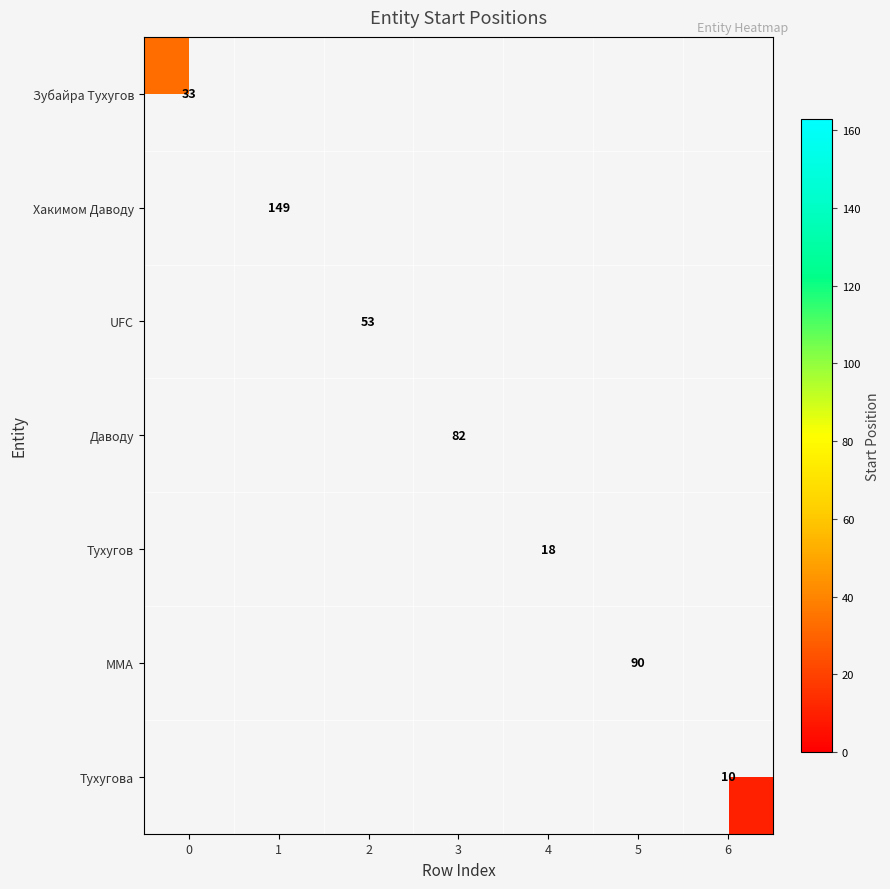

True or false: MMA has a value of 120 at 5.

False